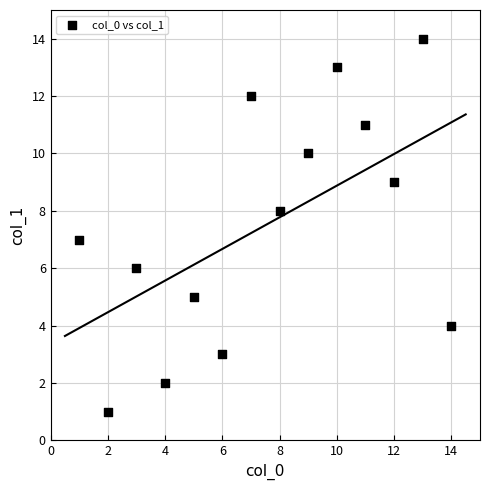

What is the range of Y values (max minus min)?

13